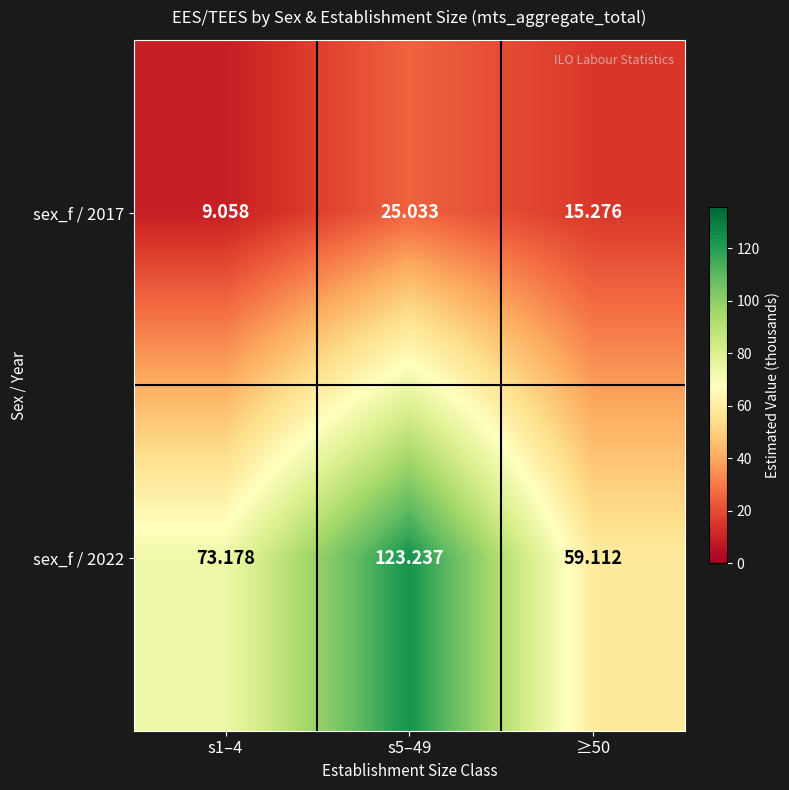

At ≥50, list the series in order from largest to smallest.

sex_f / 2022, sex_f / 2017